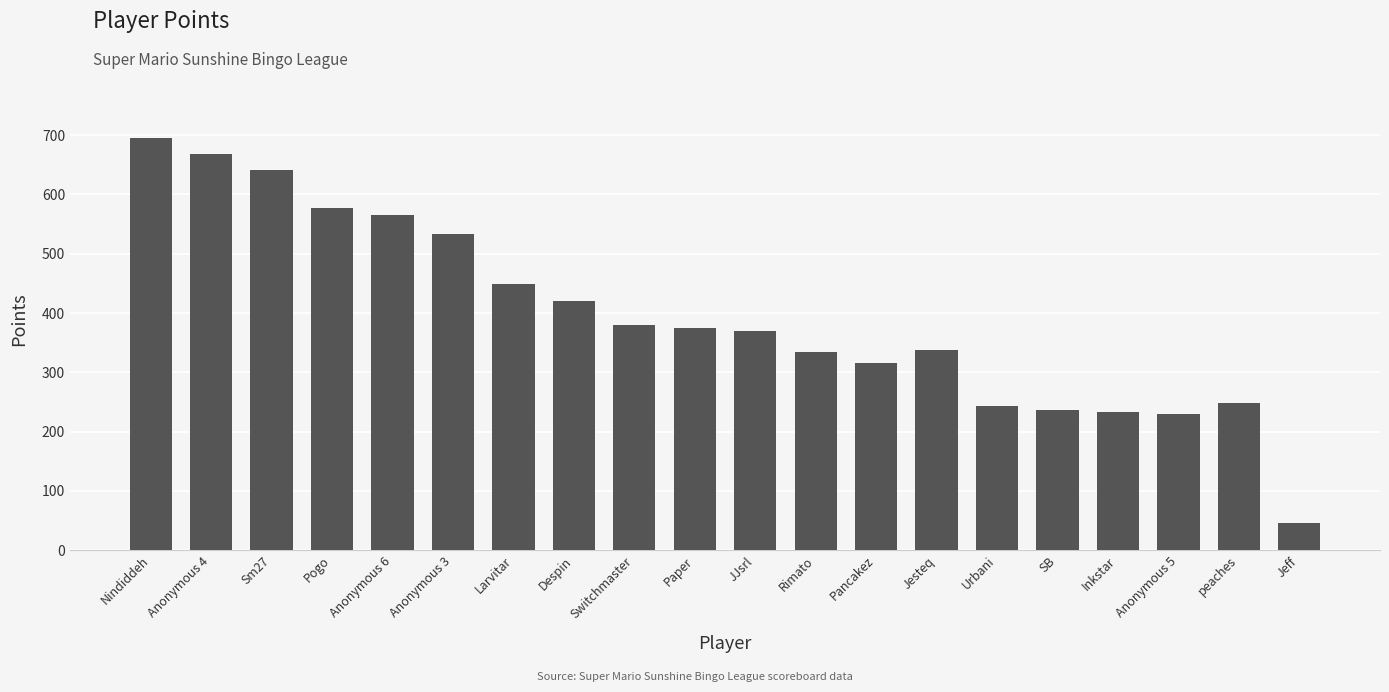

What value does the data have at Larvitar, to the nearest 10?

450